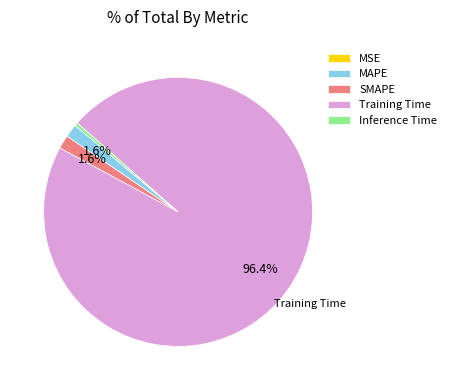

To the nearest percent, what is the difference between the largest and smallest slice percentages?

96%